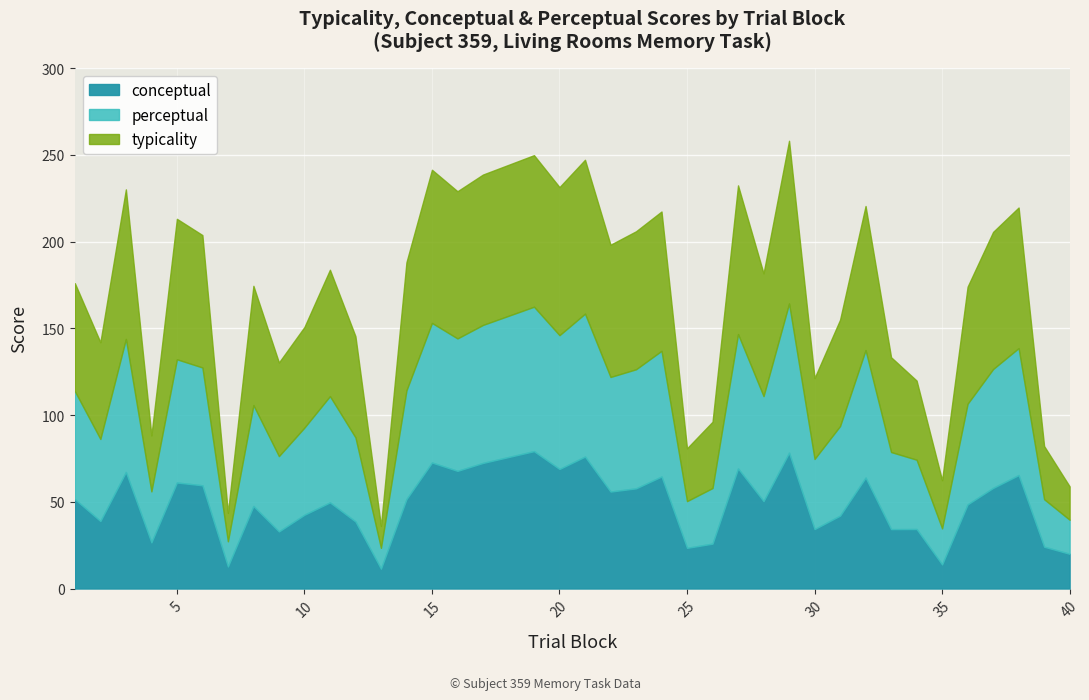

Which series has the largest total across all categories?

perceptual